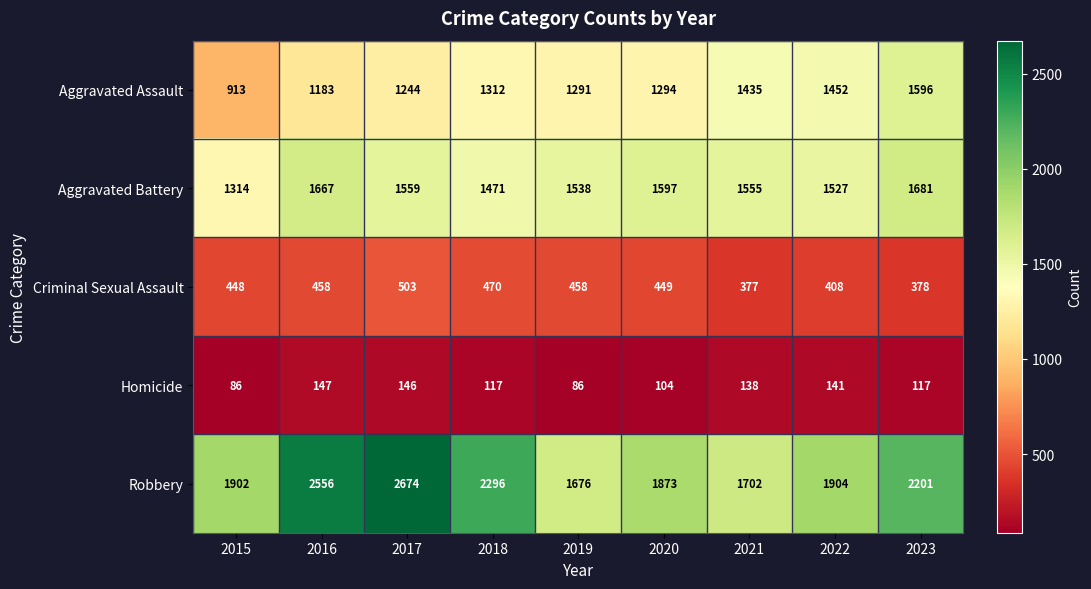

Where does the Criminal Sexual Assault series first go above 449?

2016